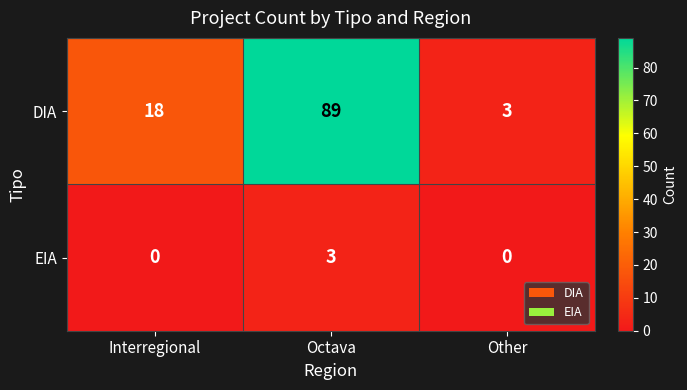

Reading left to right, list all the values displayed in this chart.

DIA: Interregional=18	Octava=89	Other=3
EIA: Interregional=0	Octava=3	Other=0